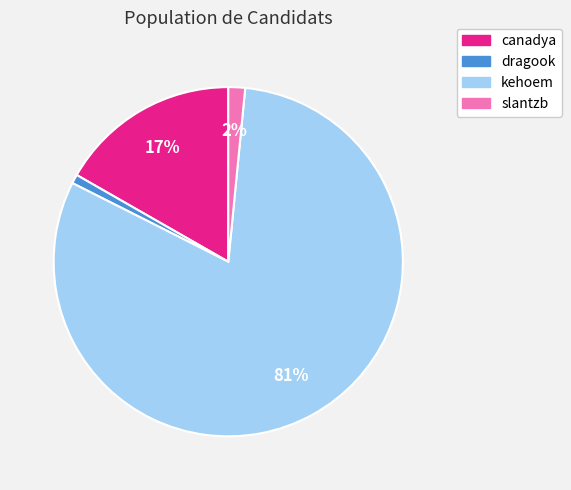

To the nearest percent, what percentage of the pie is canadya?

17%